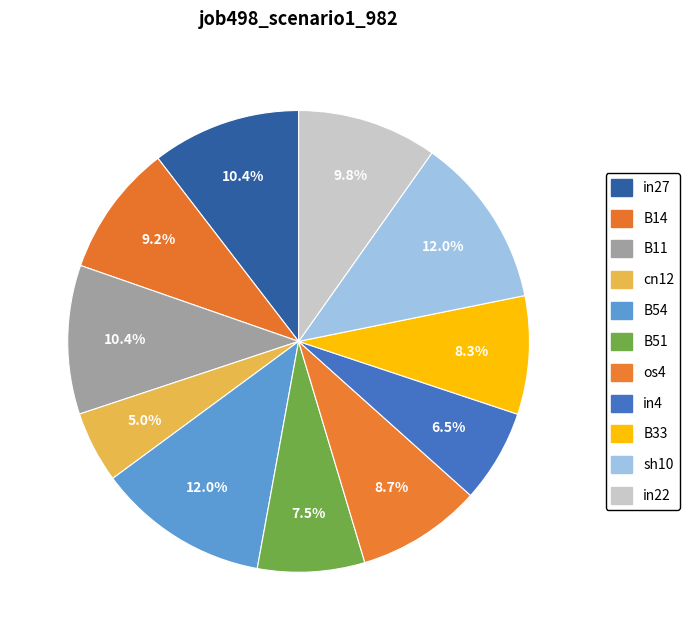

To the nearest percent, what percentage of the pie is B54?

12%